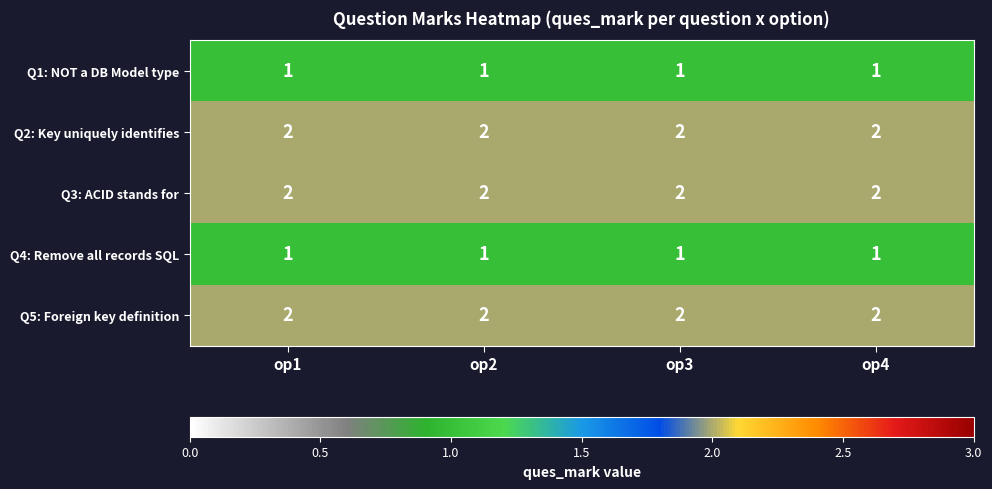

The Q1: NOT a DB Model type series shows 1 at op1. True or false?

True